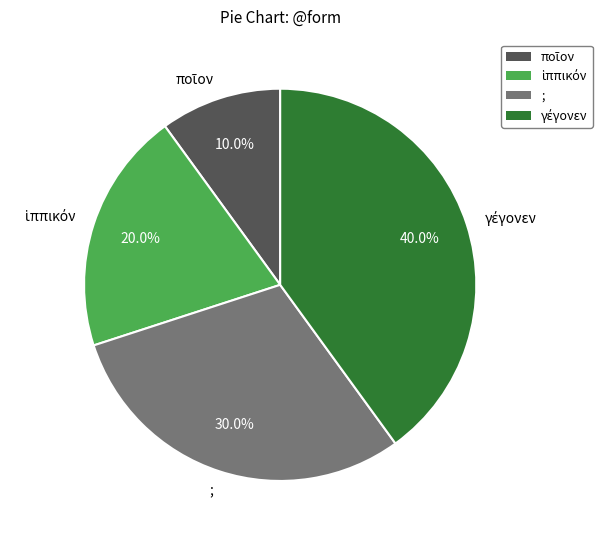

Is it true that ; is 30% of the pie?

True